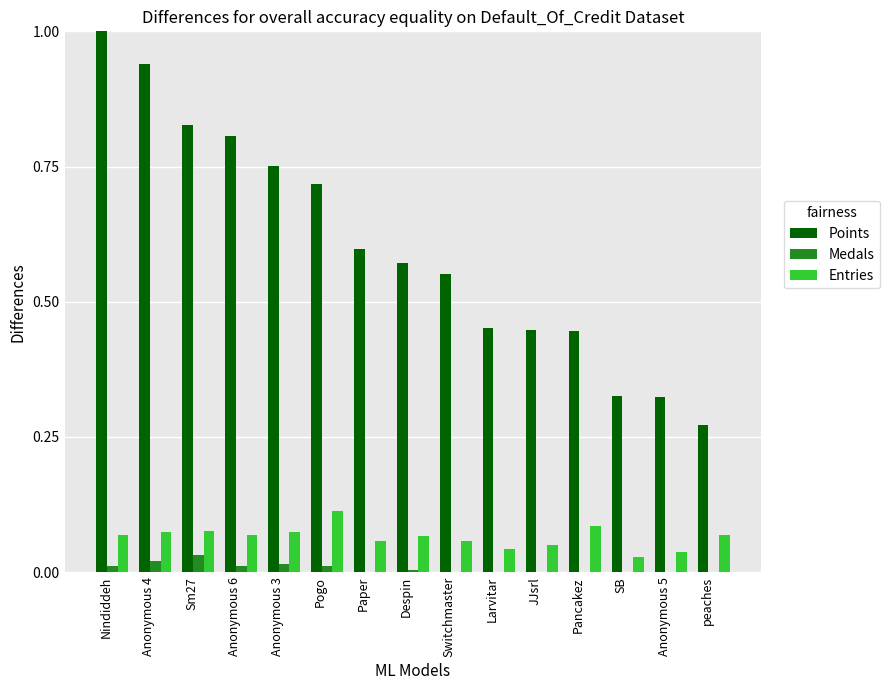

What is the highest value of the Points series?

1.0